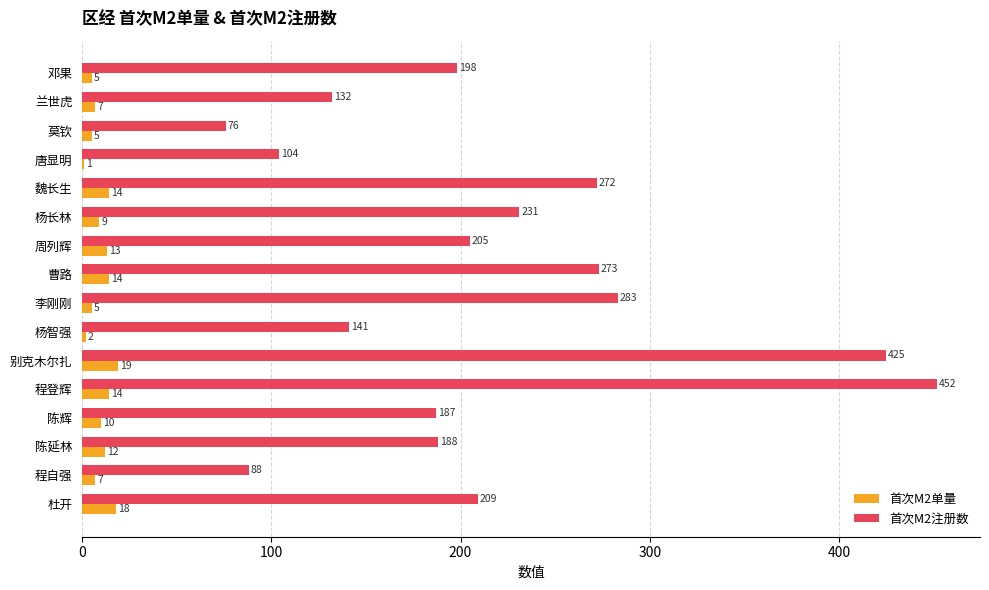

Which series has the largest total across all categories?

首次M2注册数